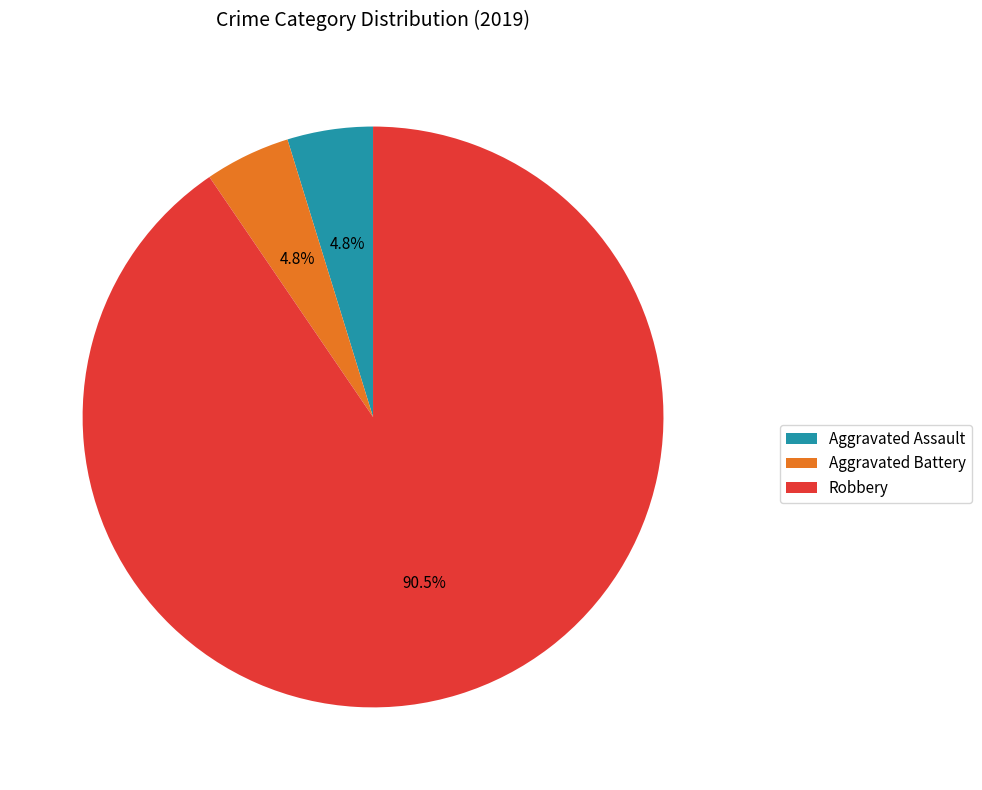

To the nearest percent, what is the average slice percentage?

33%